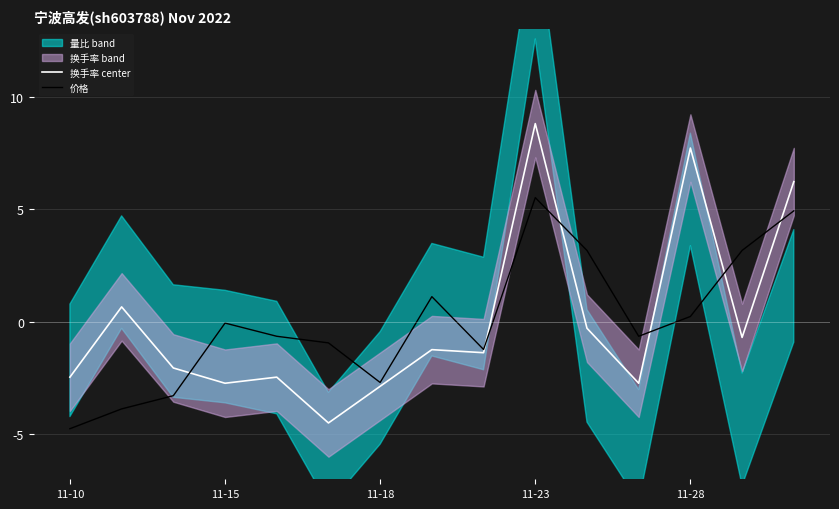

True or false: 换手率 center has a value of -4.5 at 5.

True